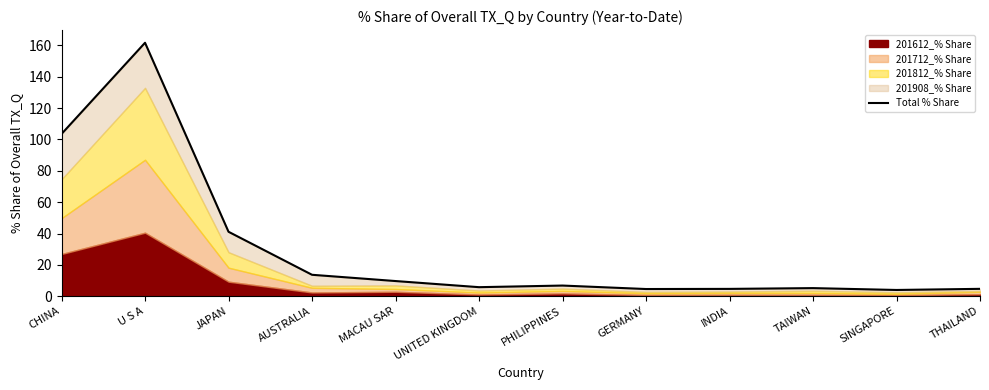

How many data points are above 6?

6